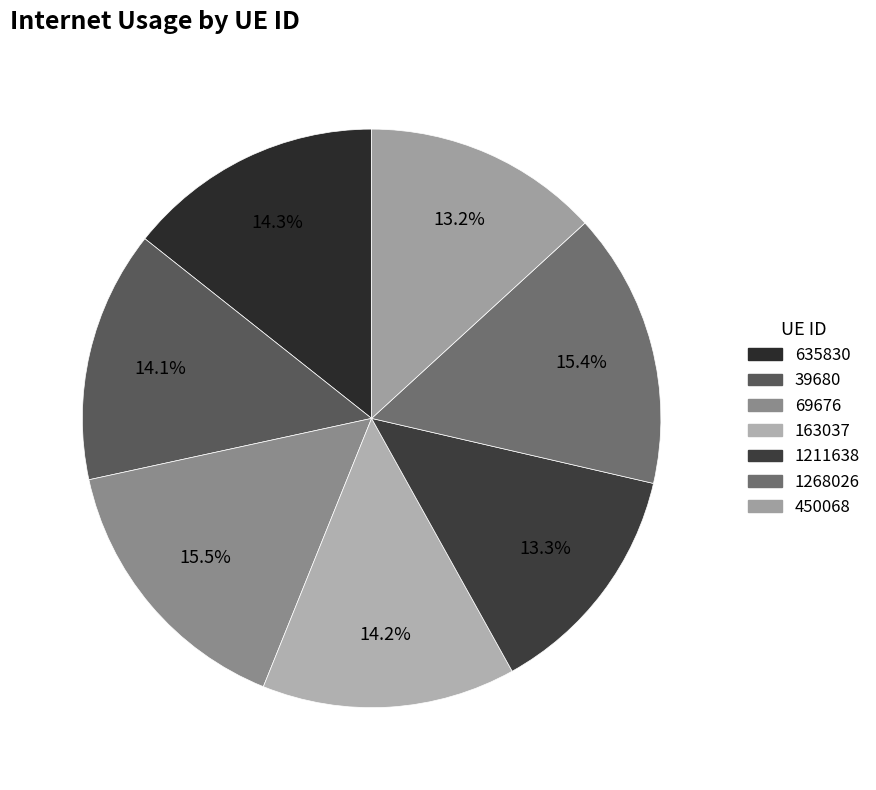

Is it true that 1268026 is 1% of the pie?

False